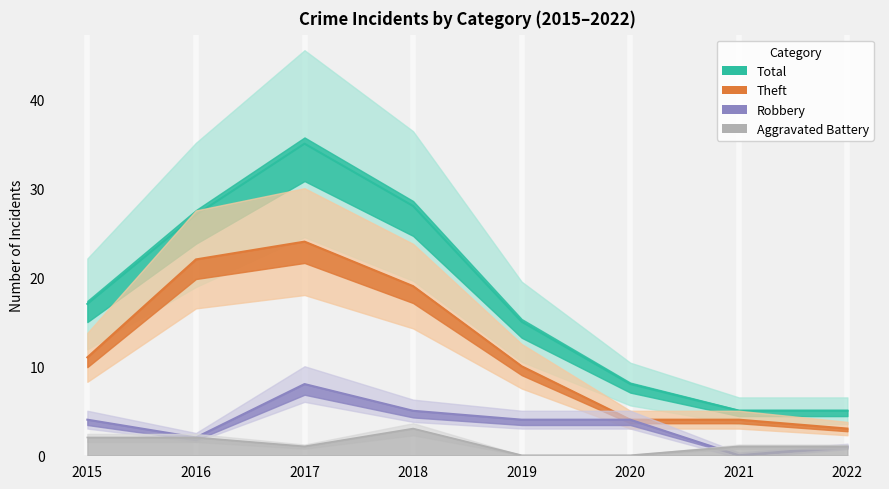

How many data points does each series have?

8